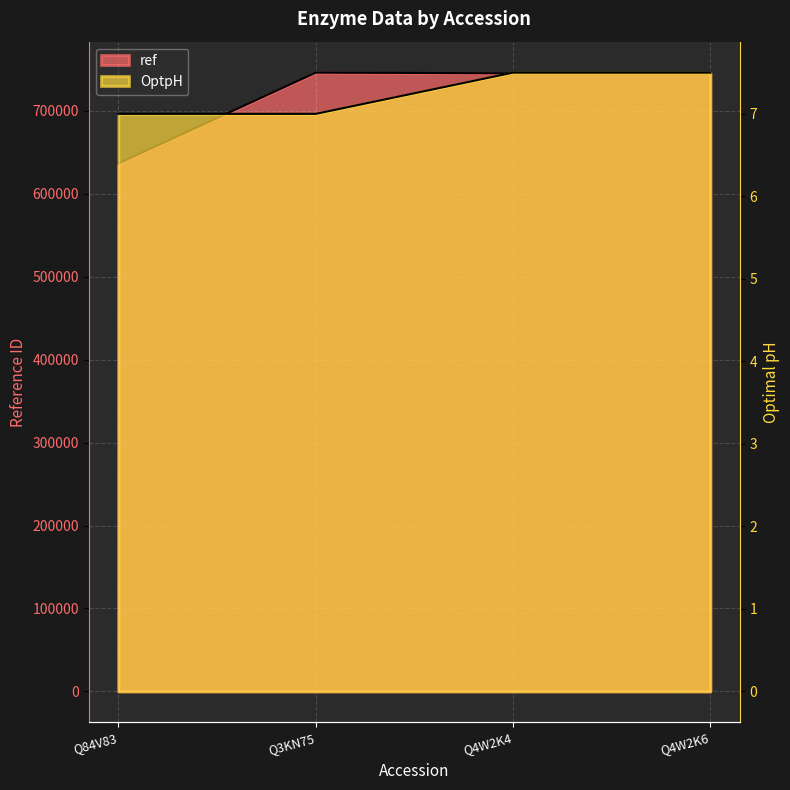

True or false: OptpH and ref cross at least once.

False